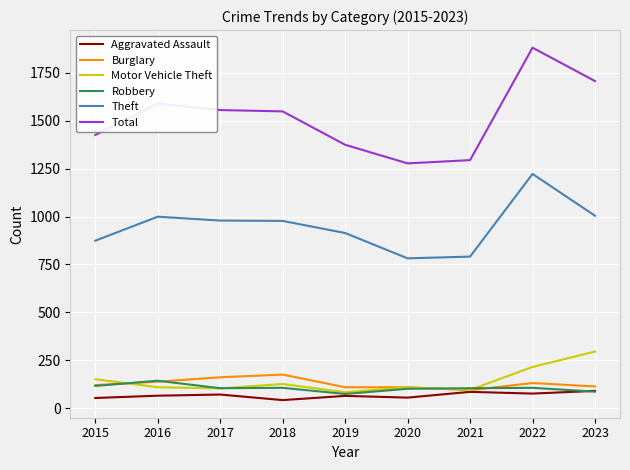

The Motor Vehicle Theft series shows 110 at 2016. True or false?

True